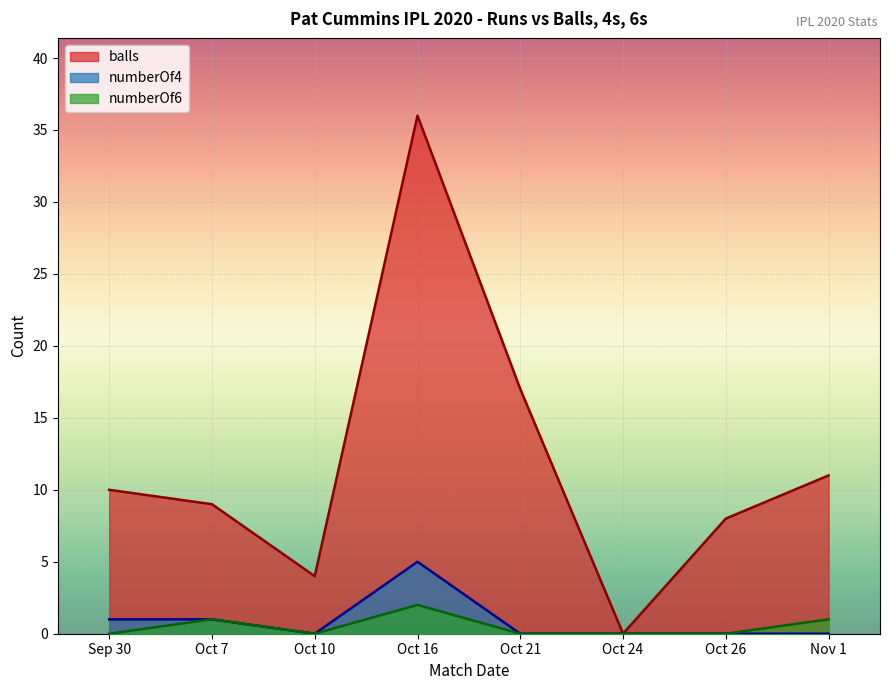

Reading left to right, what are all the values shown in this chart?

balls: 10	9	4	36	17	0	8	11
numberOf4: 1	1	0	5	0	0	0	0
numberOf6: 0	1	0	2	0	0	0	1